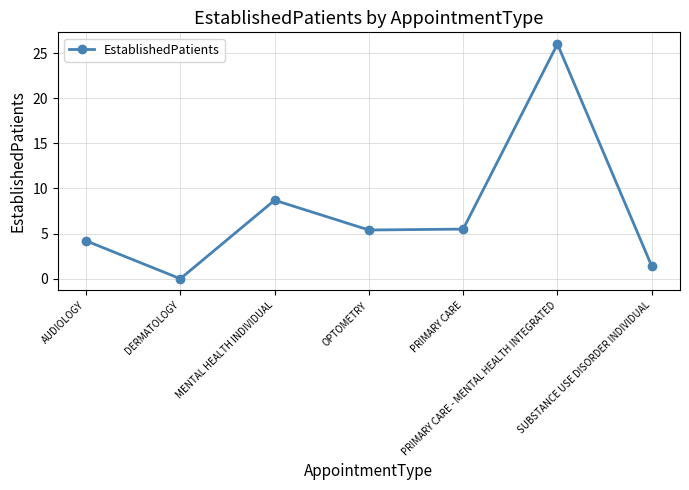

What is the greatest value displayed?

26.0